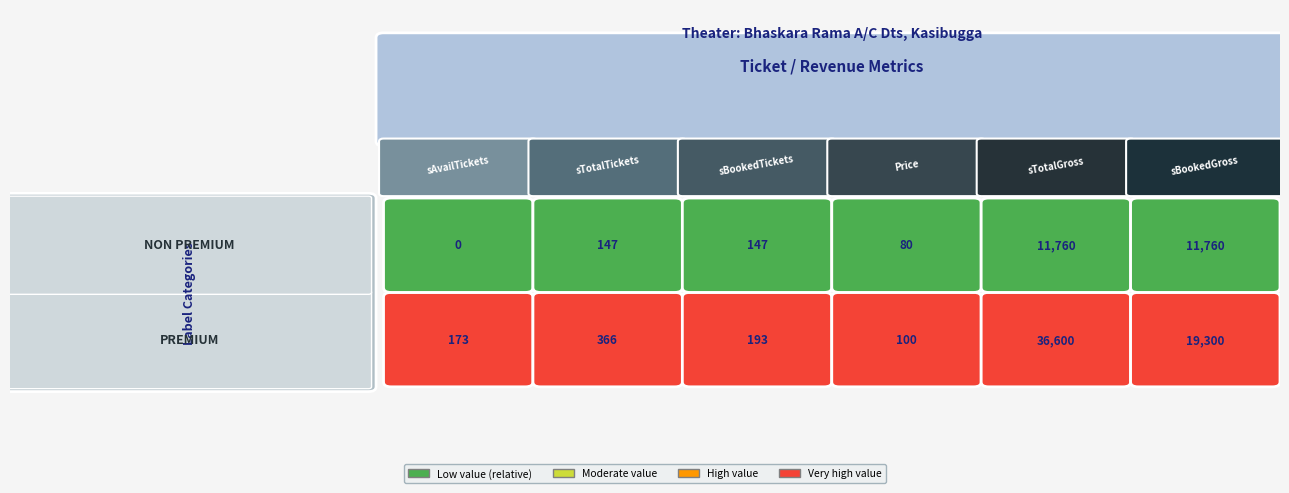

Between 0 and 5, which series saw the biggest shift?

PREMIUM